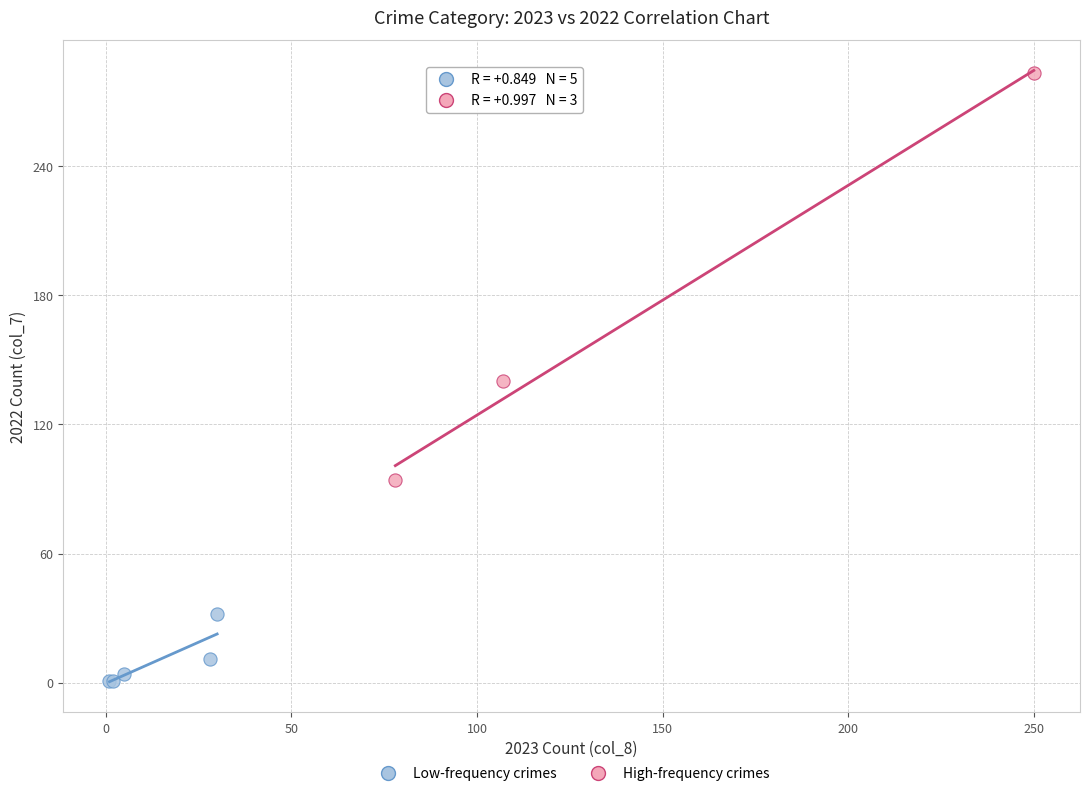

Which series contains the lowest Y value?

Low-frequency crimes